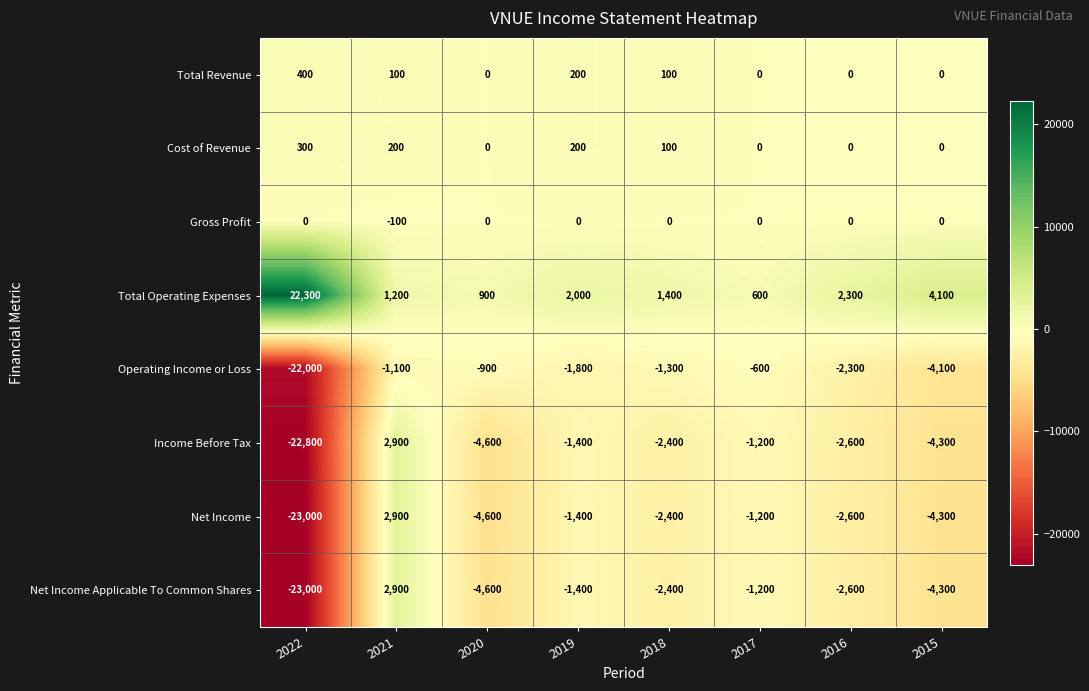

How many Cost of Revenue values are between 0 and 200?

7